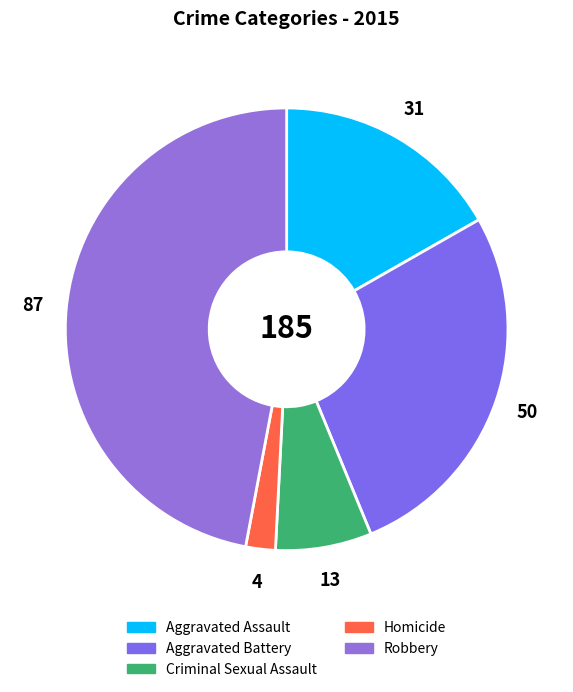

Is it true that Aggravated Assault is 17% of the pie?

True